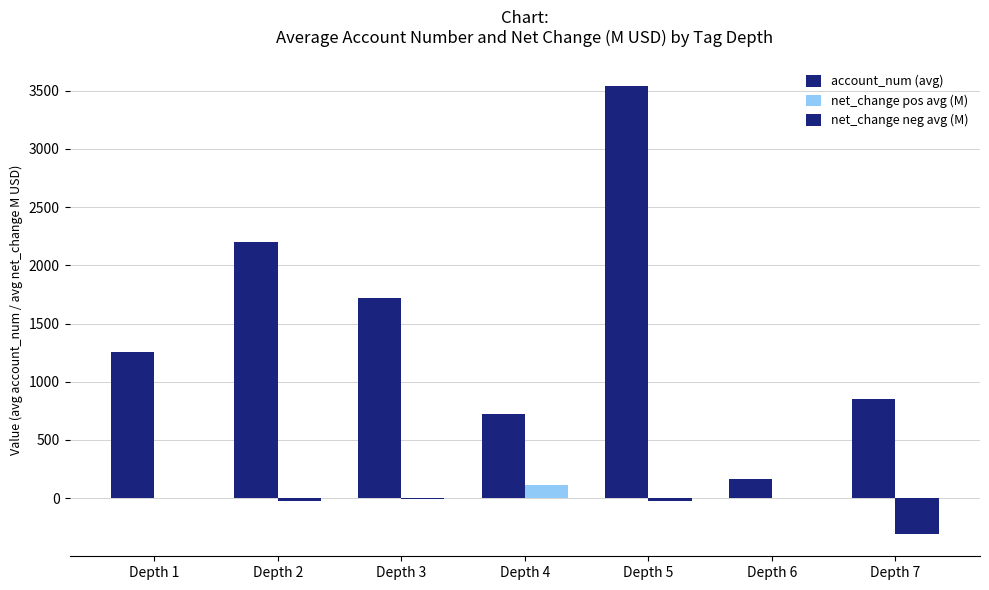

How many groups of bars are there?

7